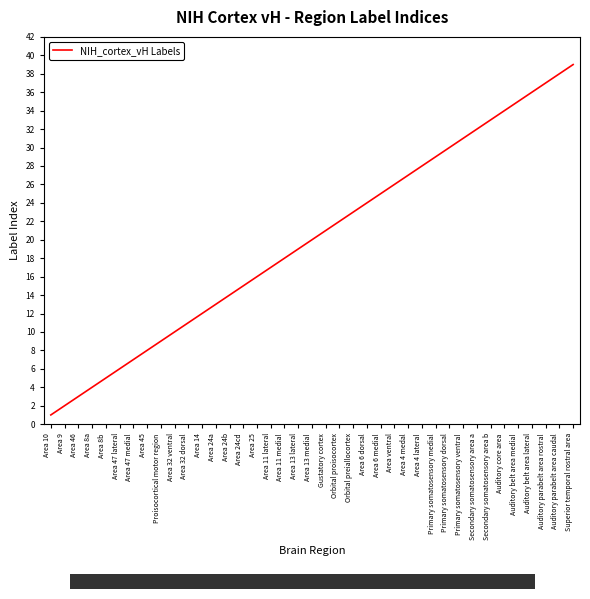

The chart shows a value of 29 at Area 25. True or false?

False